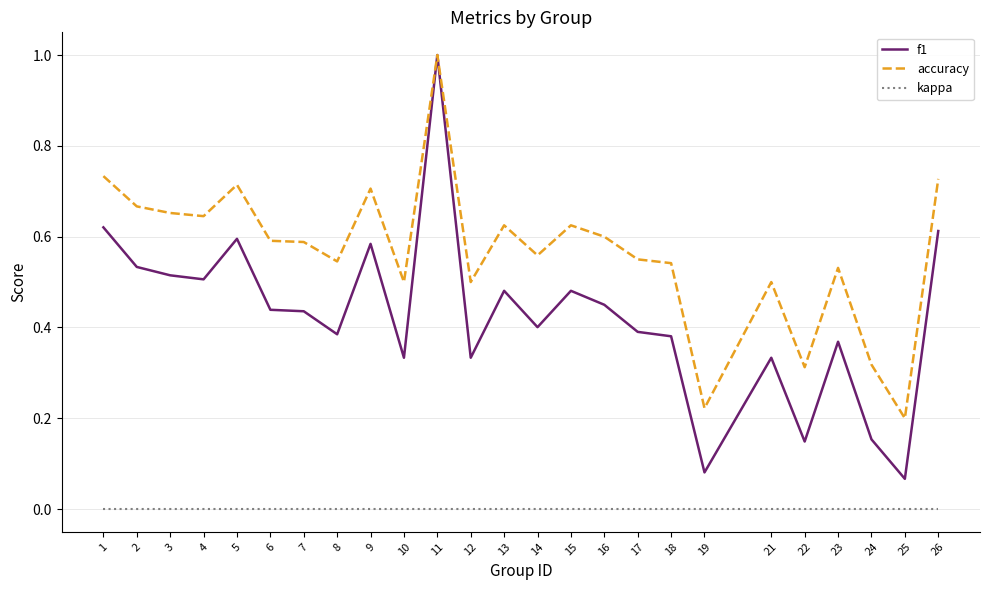

At 6, list the series in order from largest to smallest.

accuracy, f1, kappa